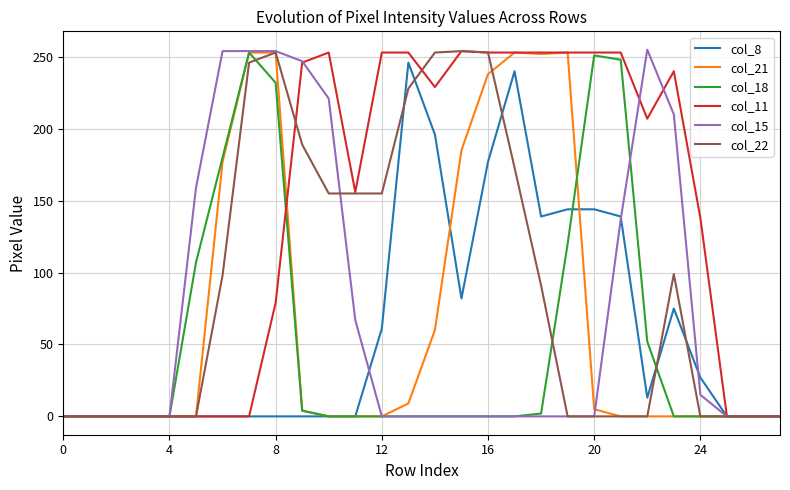

Which series has the largest total across all categories?

col_11